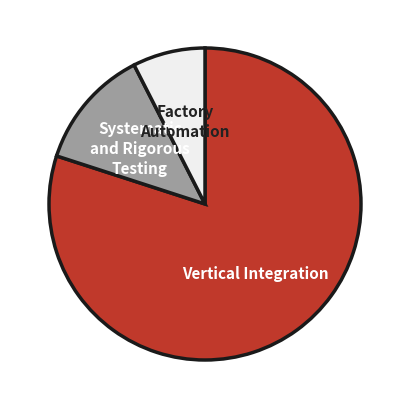

Is it true that Factory Automation is 8% of the pie?

True